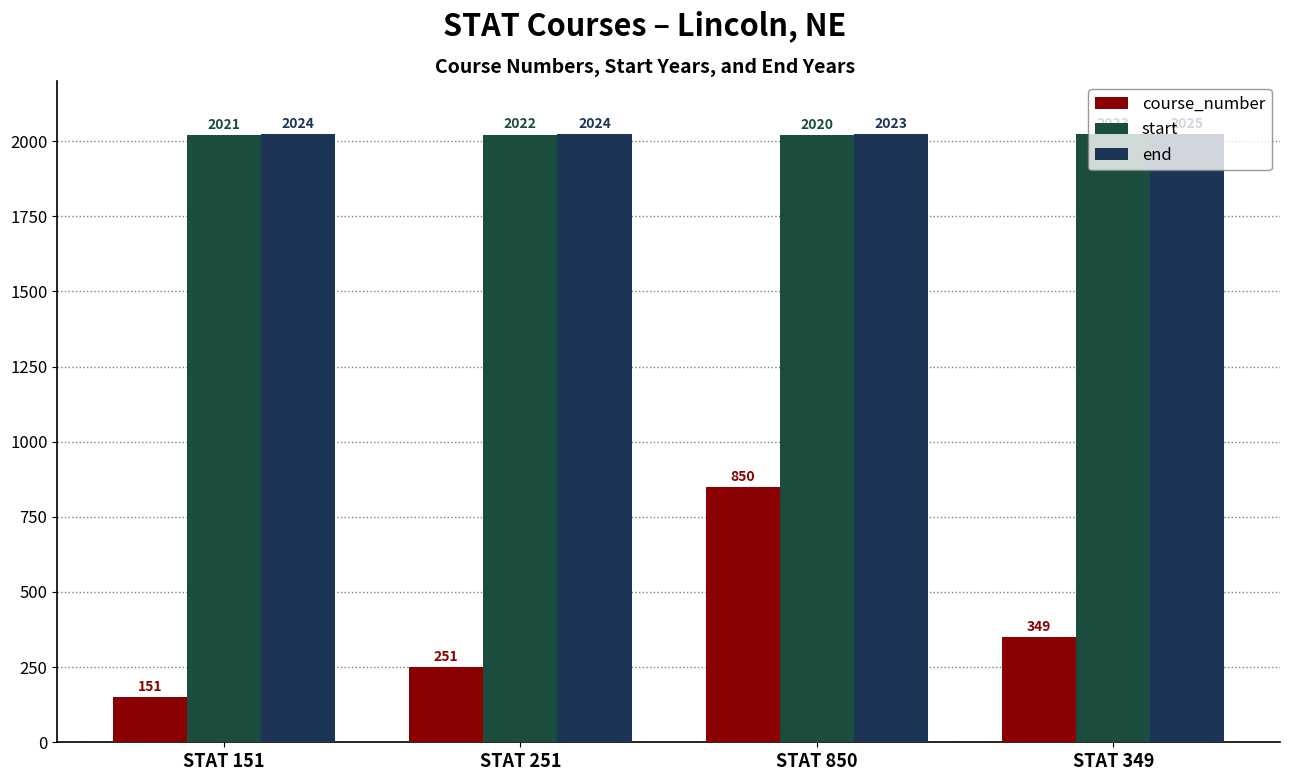

Reading left to right, extract all data points from this chart.

course_number: 151	251	850	349
start: 2021	2022	2020	2023
end: 2024	2024	2023	2025